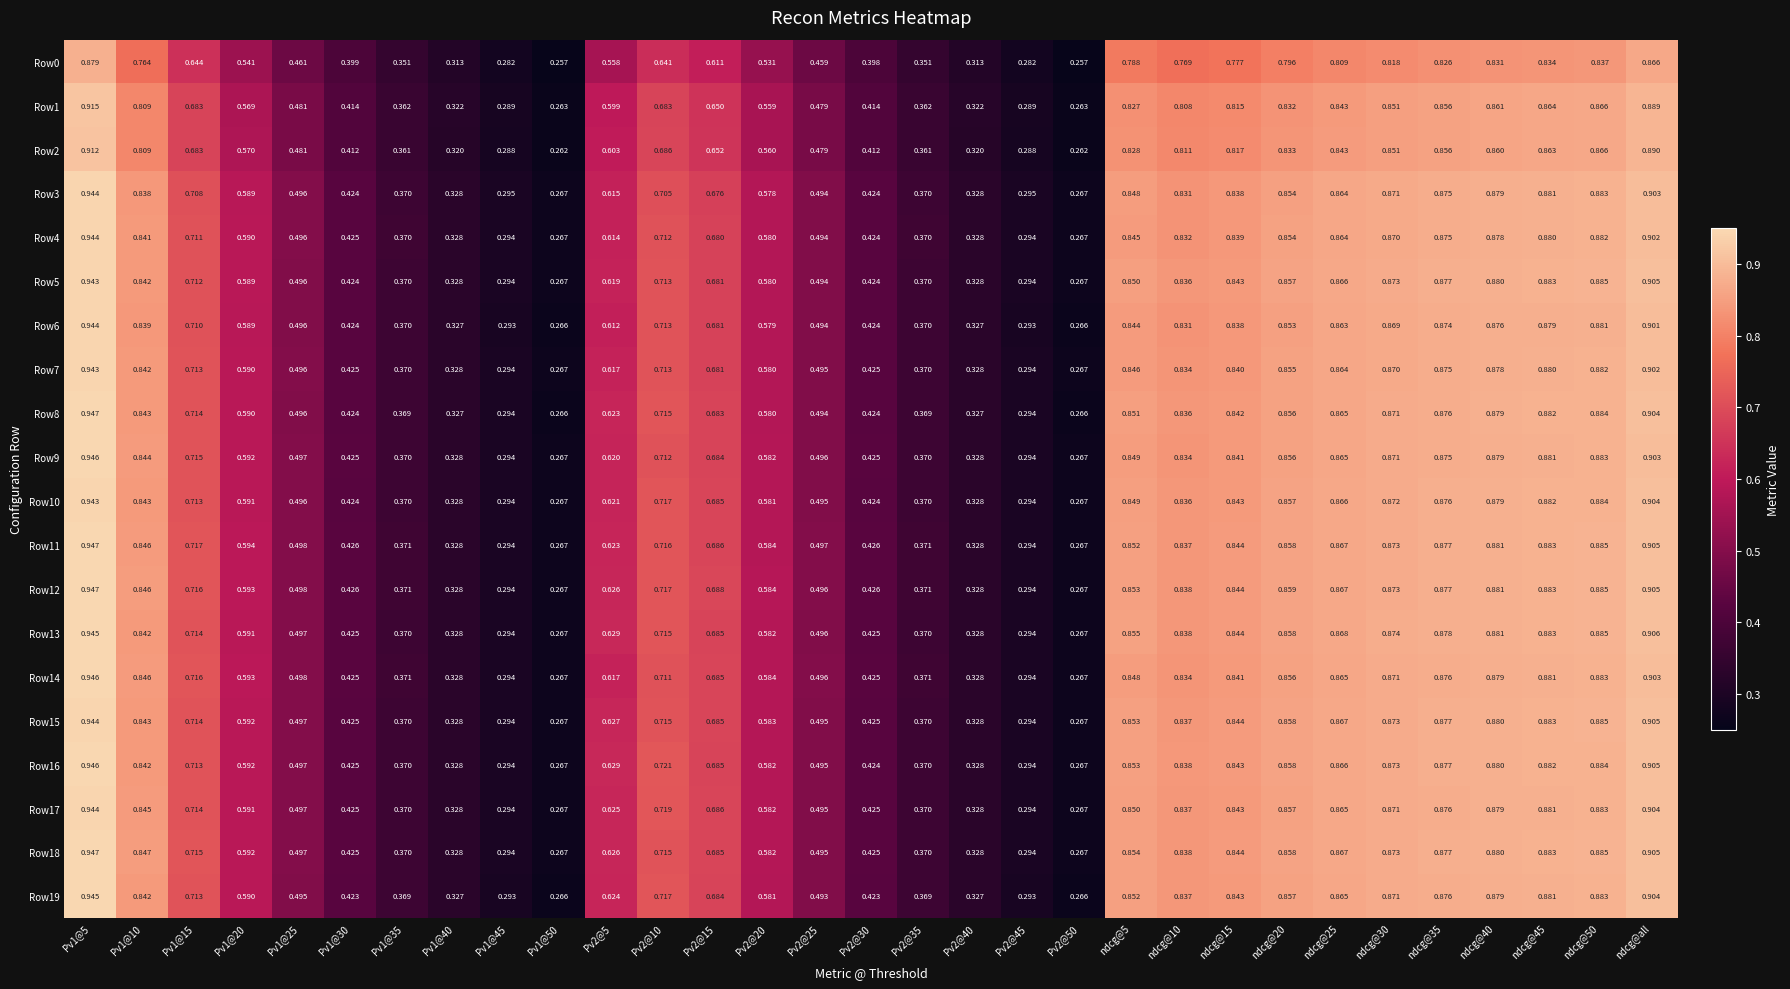

Is the value of Row18 at Pv1@15 greater than the value of Row7 at ndcg@35?

No